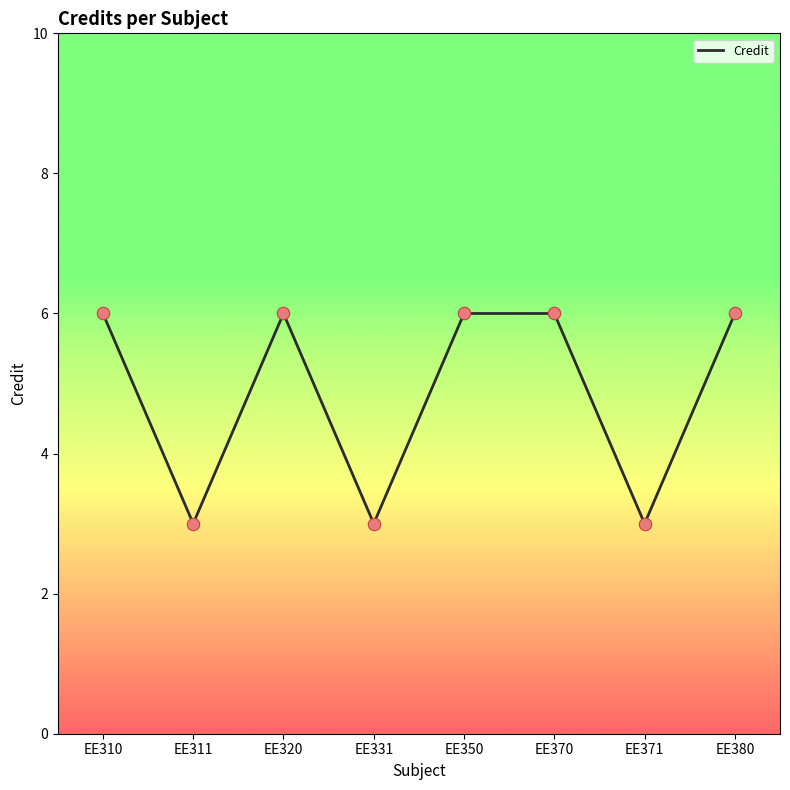

Between EE331 and EE350, which is larger?

EE350